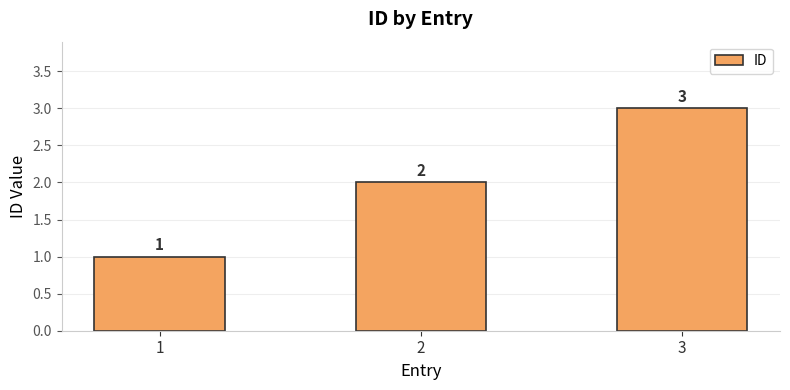

Between 1 and 3, which is larger?

3